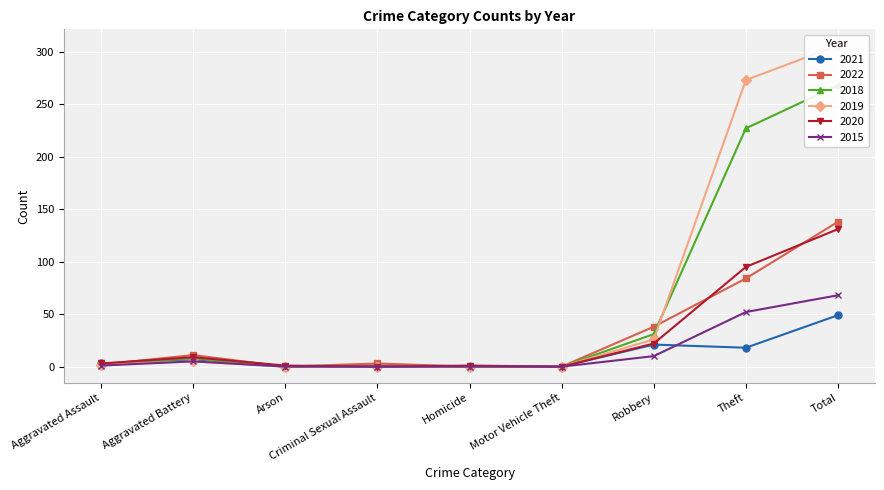

What is the value of the 2022 point at the 7th from the left?

38